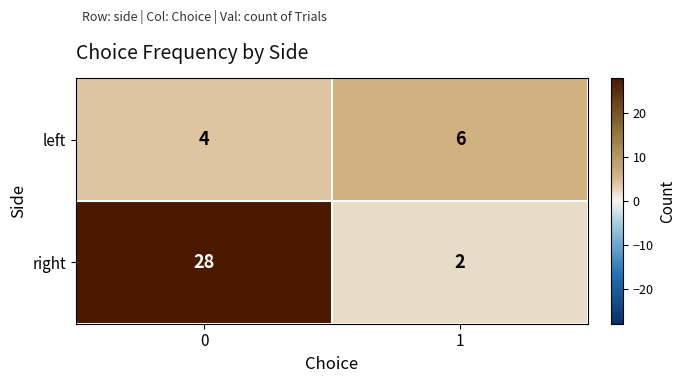

What is the average value of the left series?

5